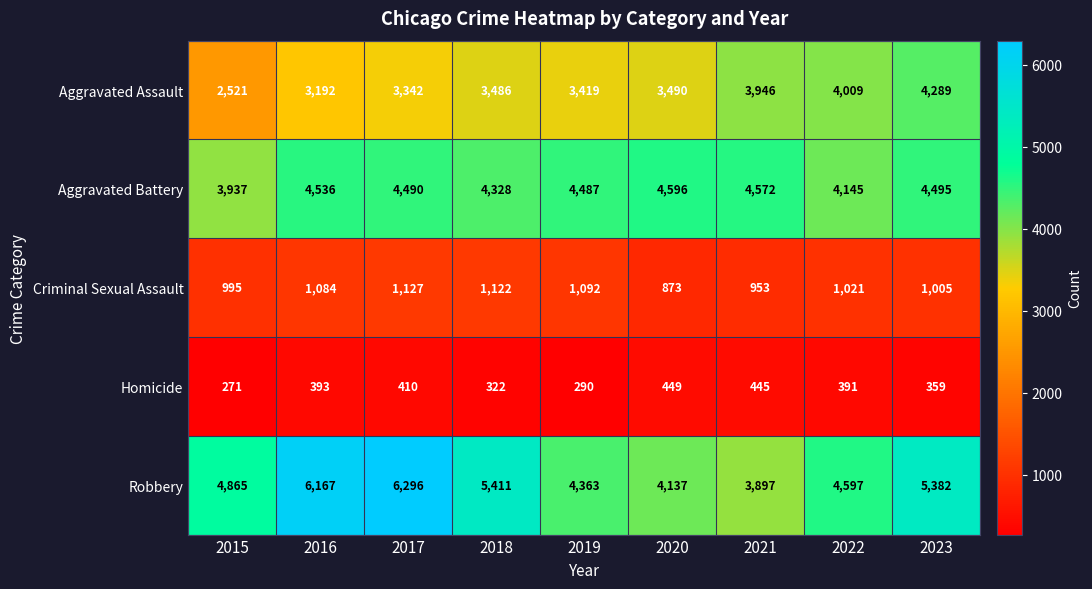

What is the lowest value of the Criminal Sexual Assault series?

873